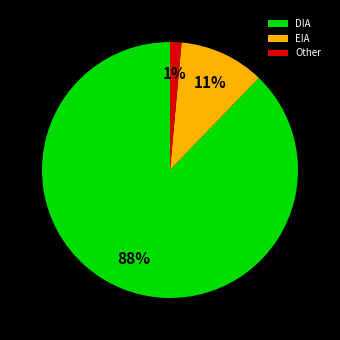

True or false: EIA accounts for 22% of the total.

False